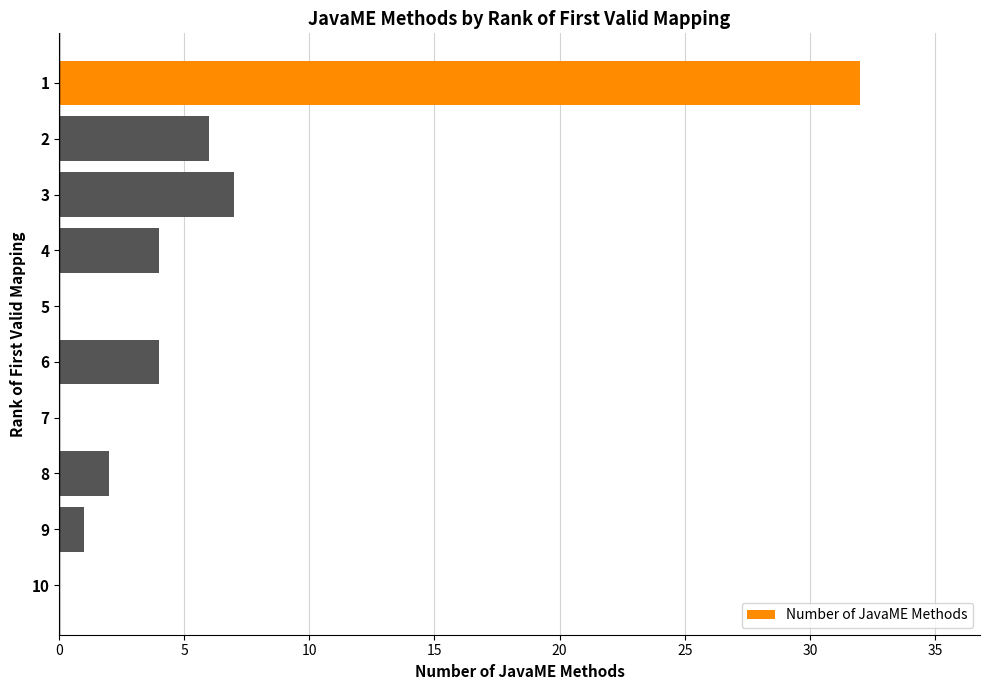

The value at 2 is 10. True or false?

False